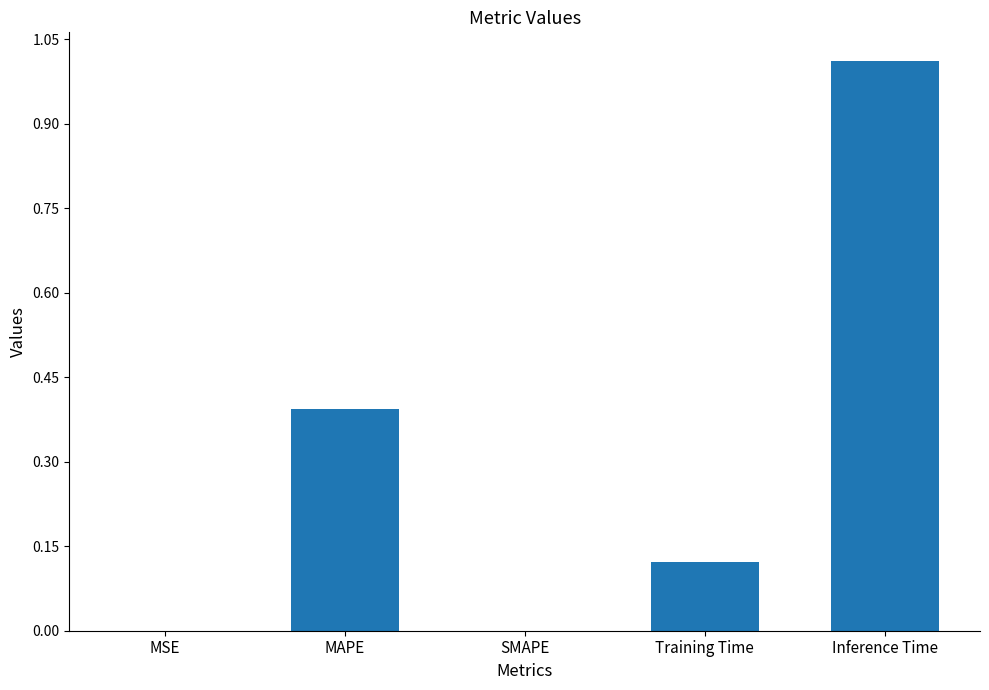

The chart shows a value of 0.0 at MSE. True or false?

True